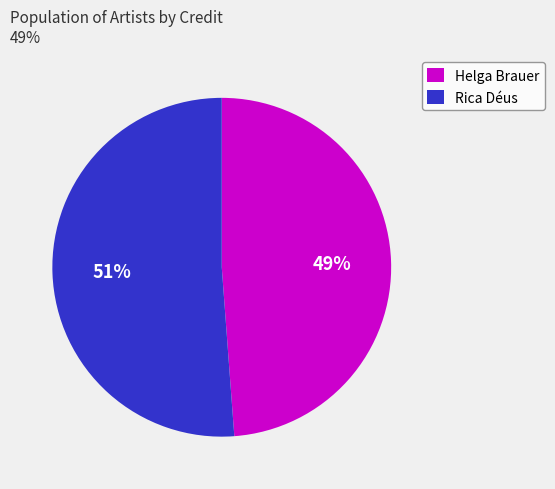

To the nearest percent, what is the difference between the largest and smallest slice percentages?

2%